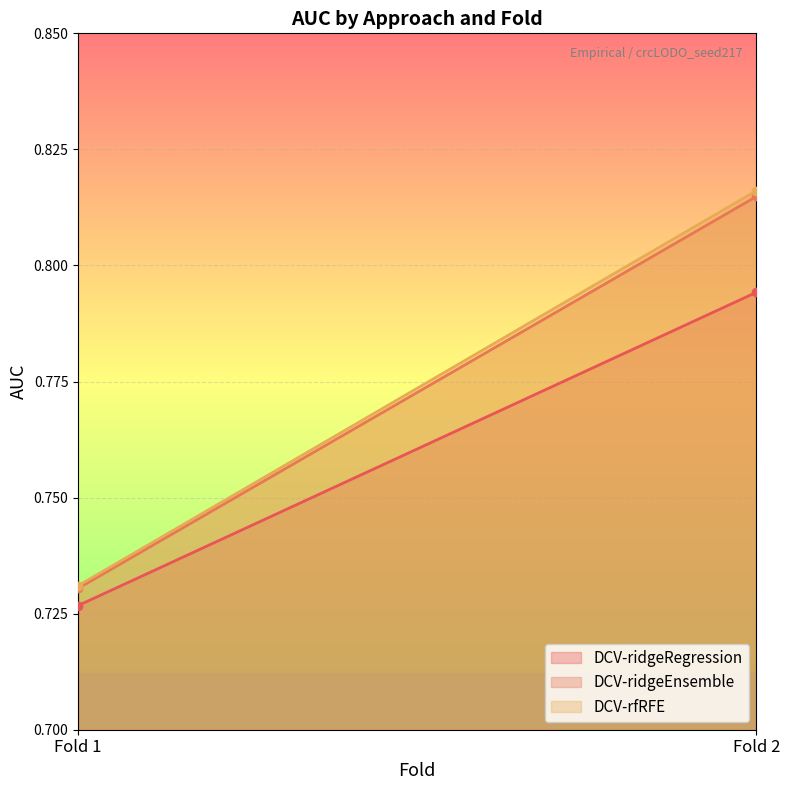

Rank the series by their maximum value, from lowest to highest.

DCV-ridgeRegression, DCV-ridgeEnsemble, DCV-rfRFE